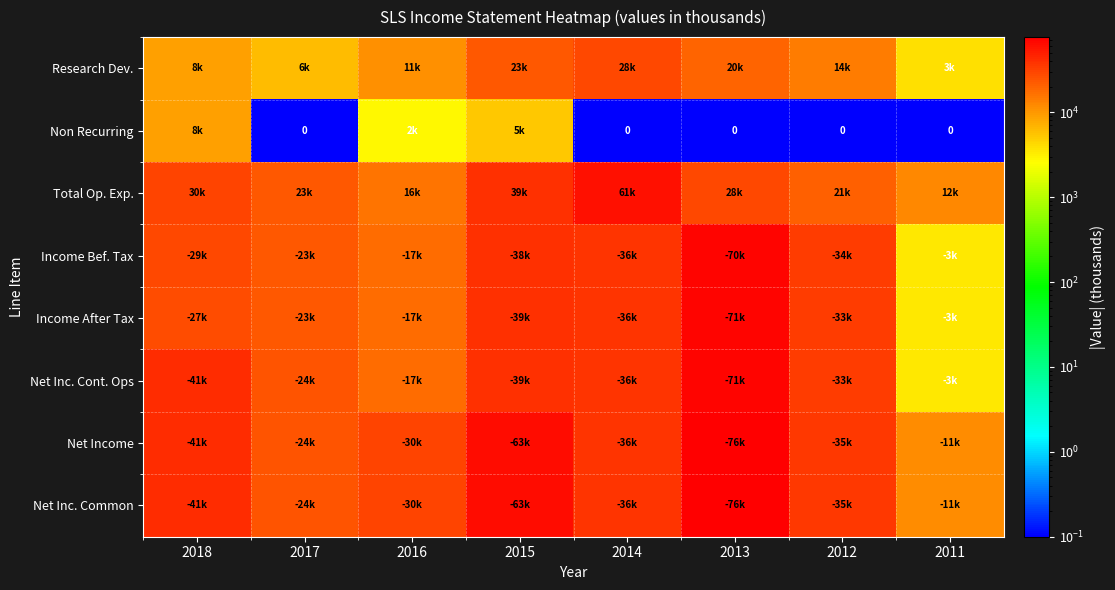

What is the difference between the Income After Tax values at 2018 and 2012?

5600.0